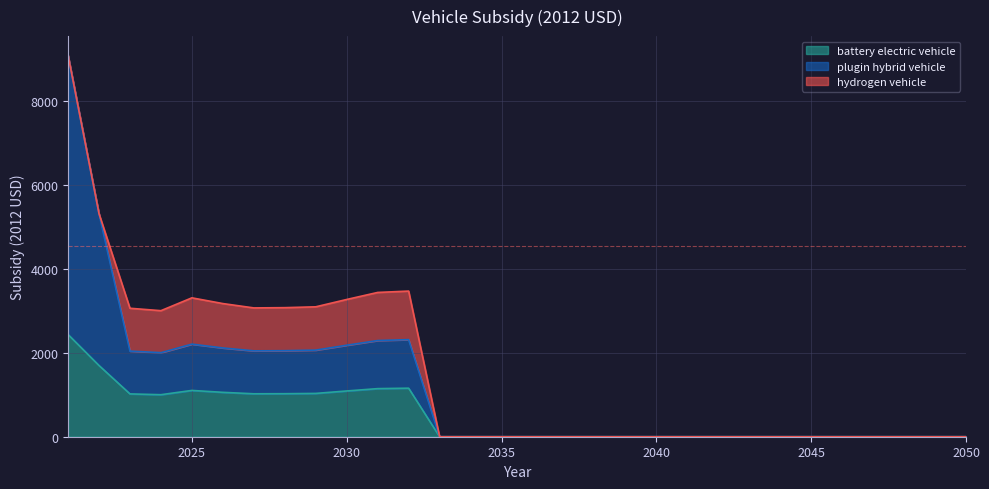

What is the total value across all series at 2023?

3060.1